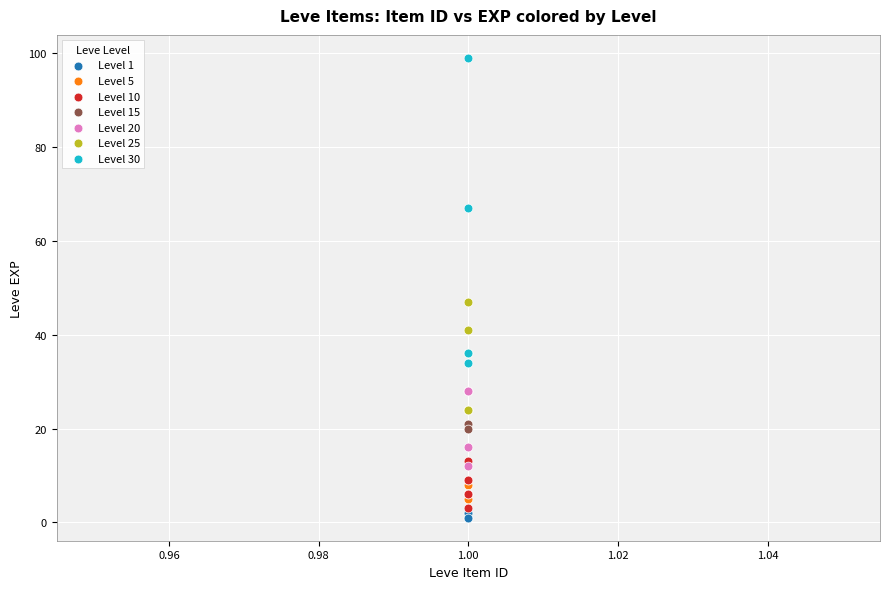

Which series has the widest spread of Y values?

Level 30